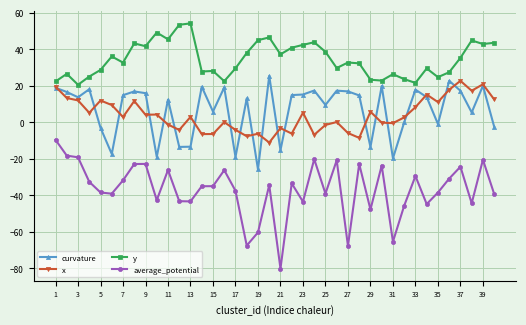

True or false: average_potential and y cross at least once.

False